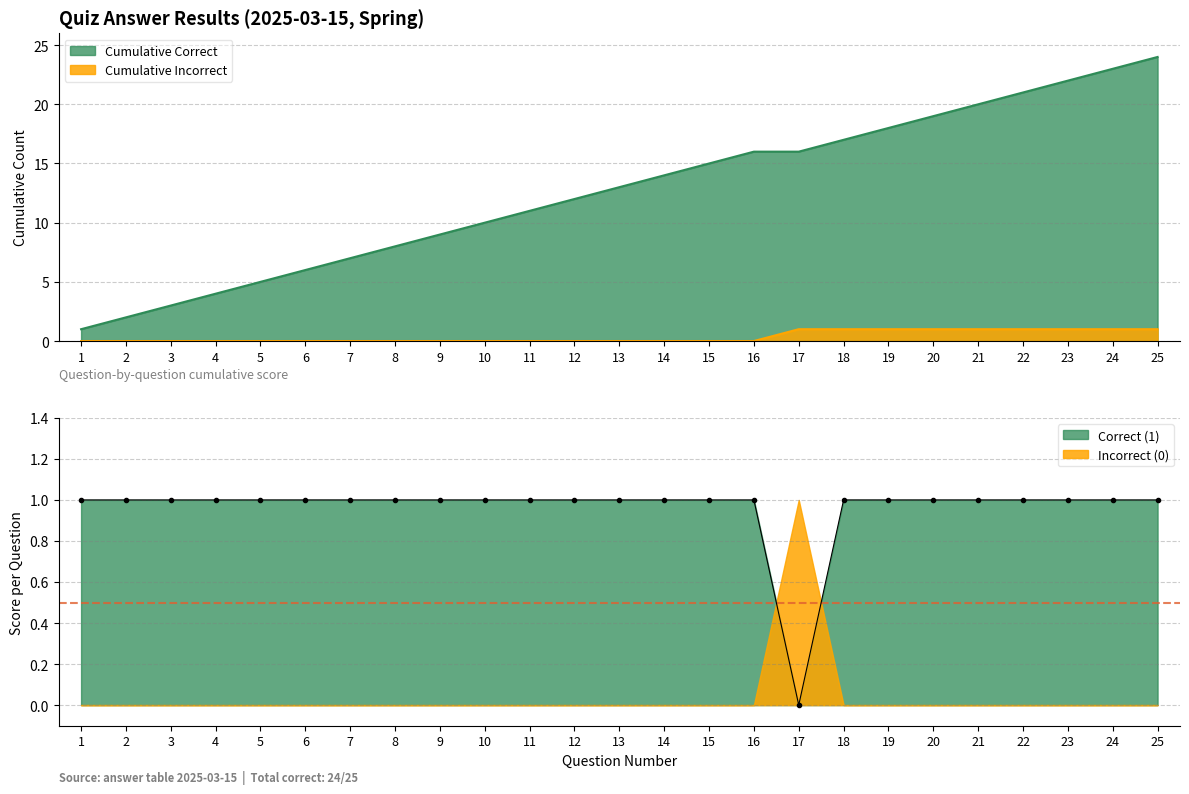

How many values are above zero?

24